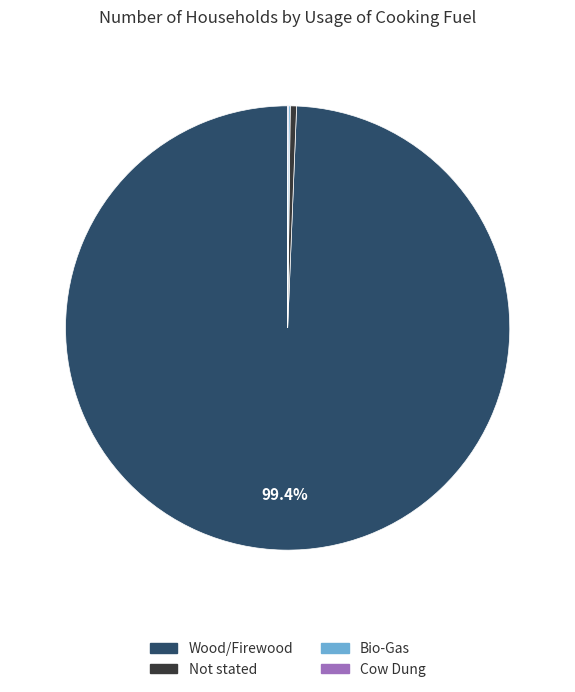

Which category has the biggest portion of the pie?

Wood/Firewood